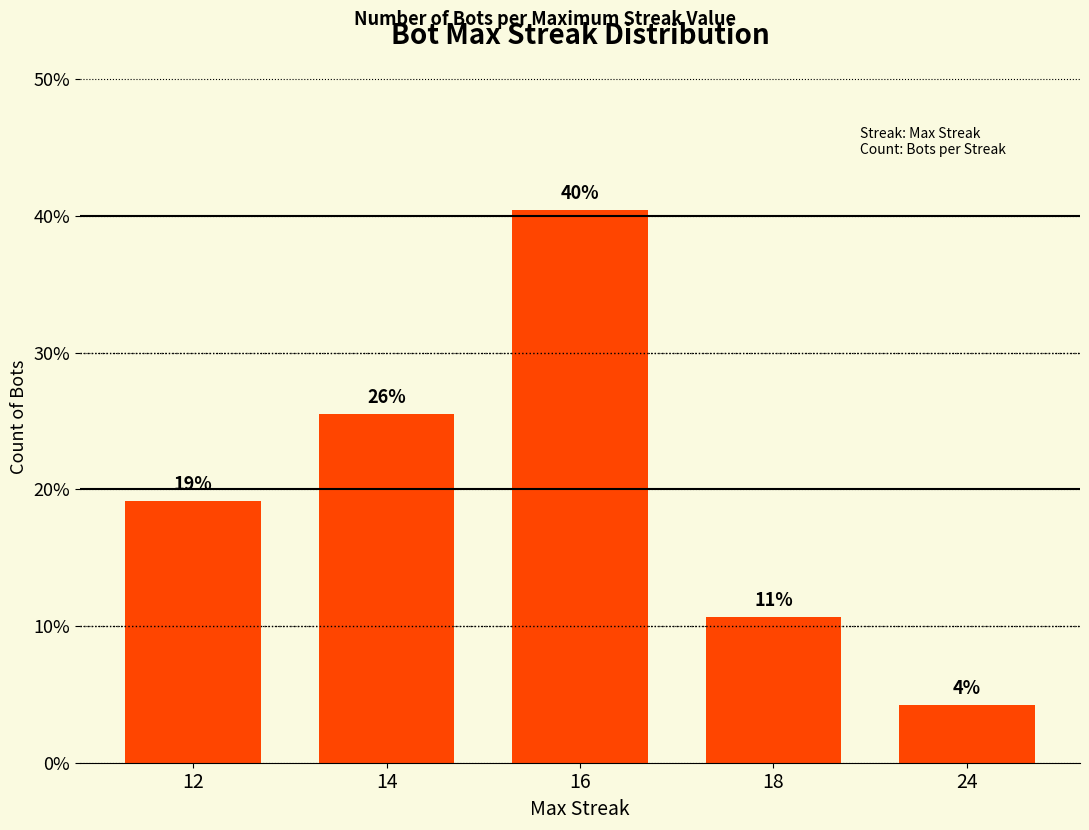

What is the difference between the maximum and minimum values?

36.2